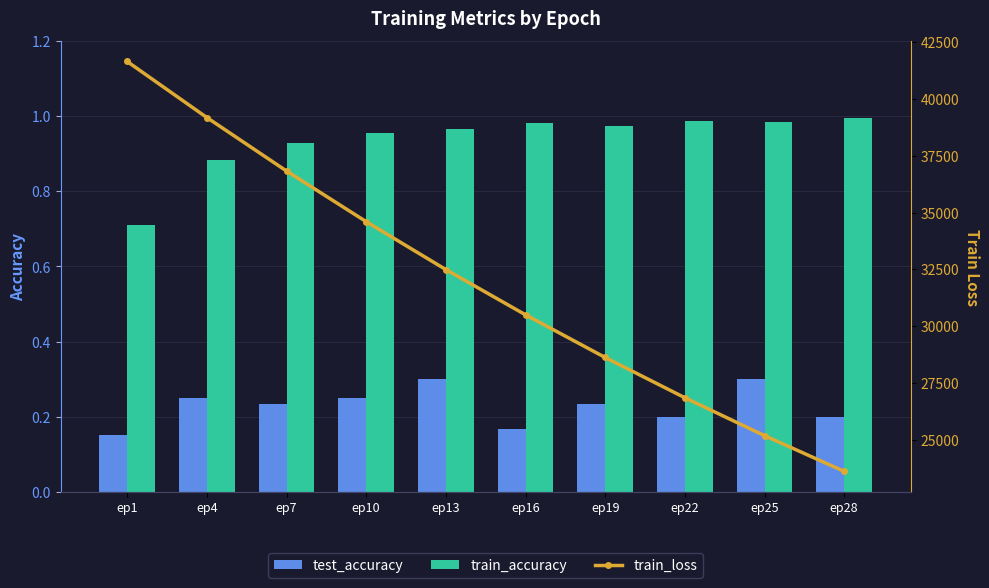

Reading left to right, list all the values displayed in this chart.

test_accuracy: 0.2	0.2	0.2	0.2	0.3	0.2	0.2	0.2	0.3	0.2
train_accuracy: 0.7	0.9	0.9	1.0	1.0	1.0	1.0	1.0	1.0	1.0
train_loss: 41651.2	39183.6	36829.8	34598.5	32488.2	30495.7	28616.4	26844.4	25174.7	23601.6